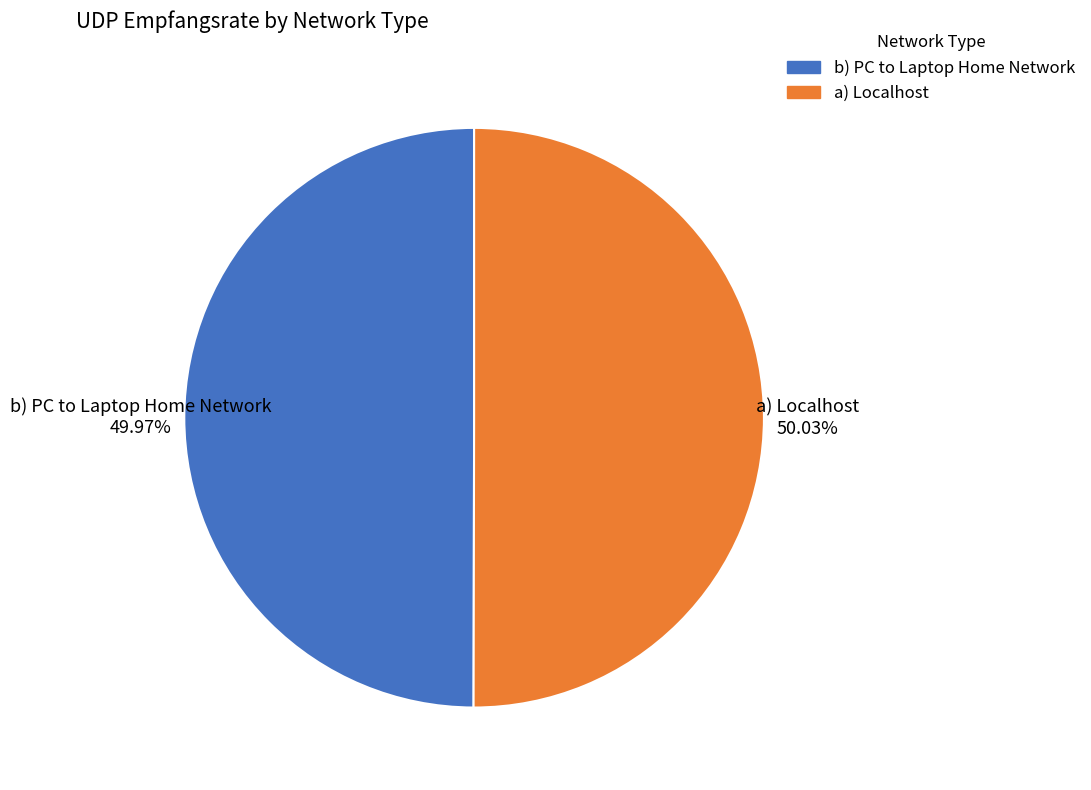

Is there any slice that represents more than half of the pie?

Yes